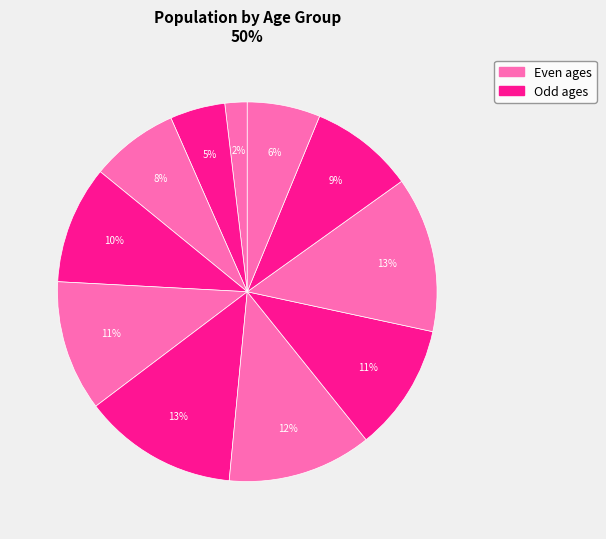

How many segments does this pie chart have?

11